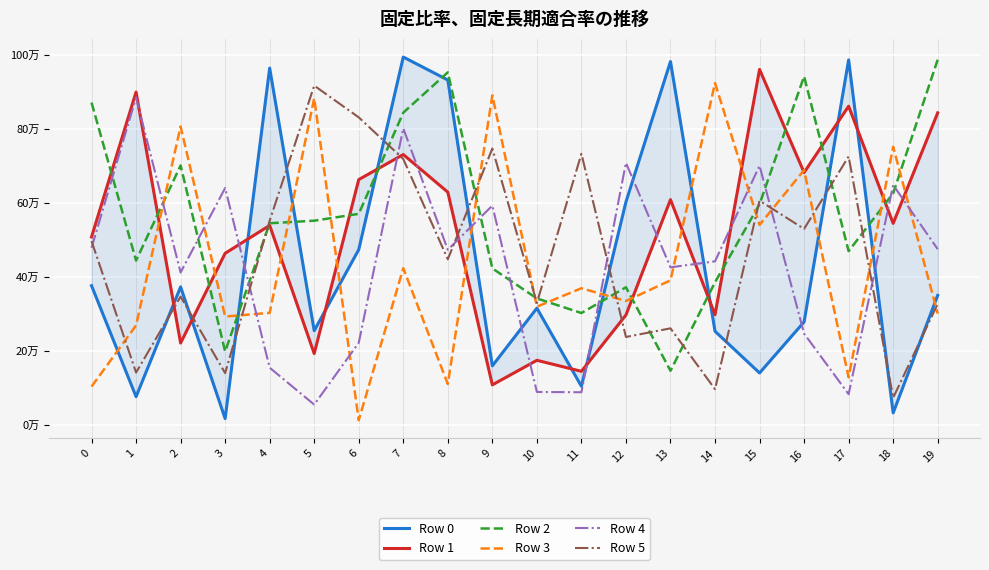

Which series has the widest spread of values?

Row 0